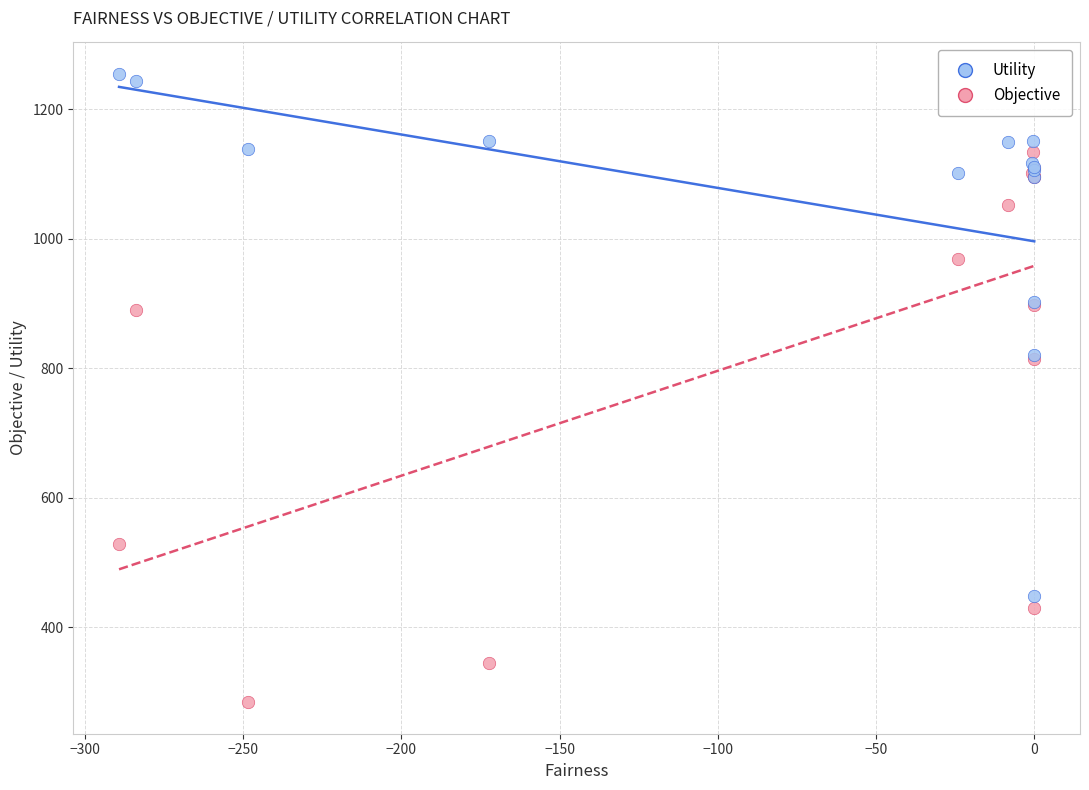

What is the X range (max minus min) for the scatter plot?

289.2